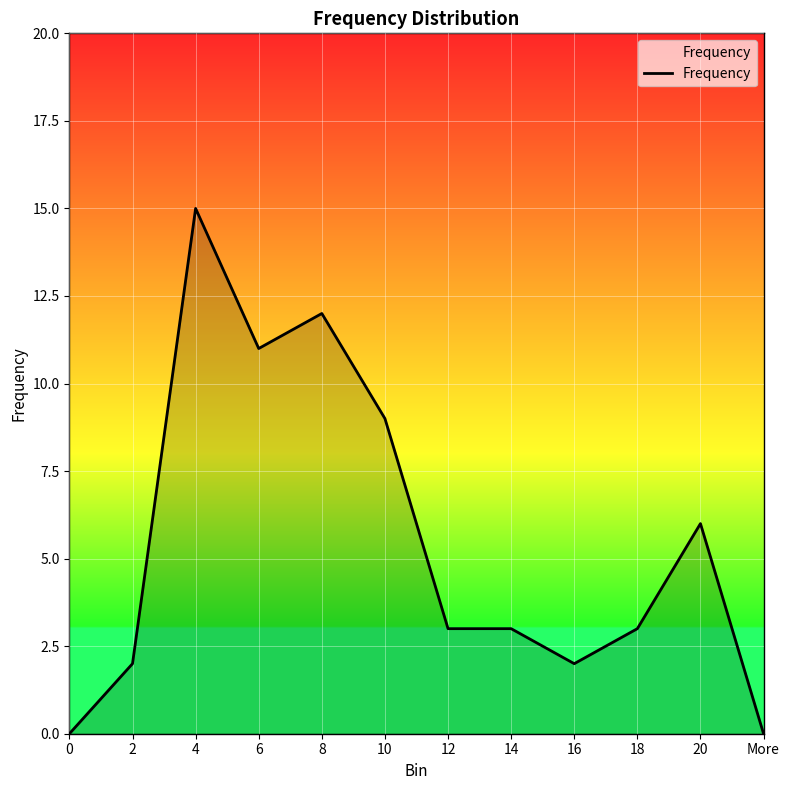

What is the greatest value displayed?

15